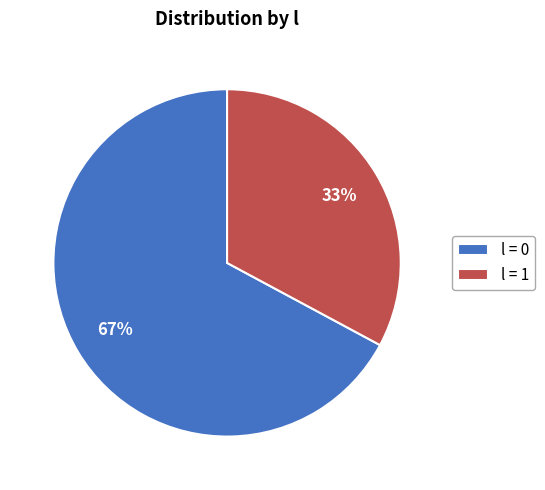

Is there a majority slice in this chart?

Yes